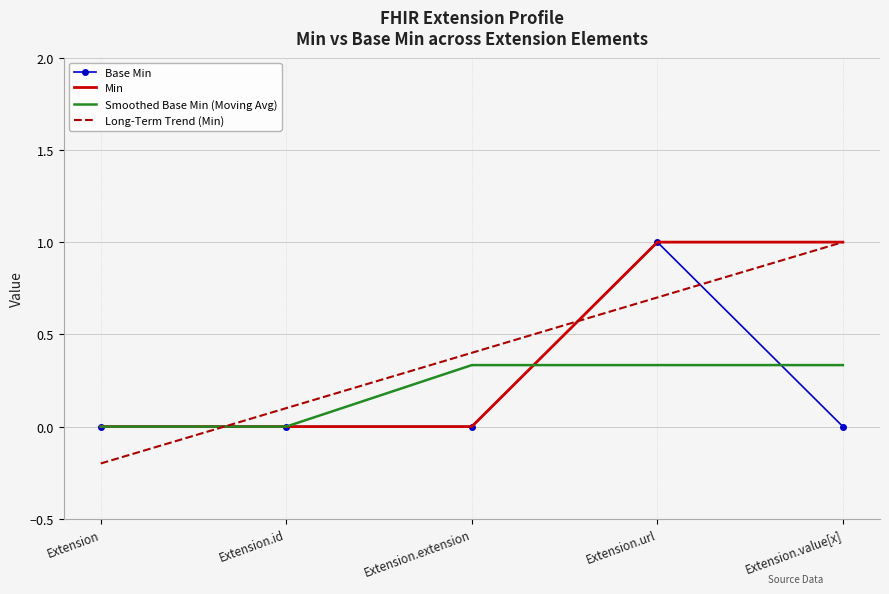

What value does the Long-Term Trend (Min) series have at Extension.value[x]?

1.0